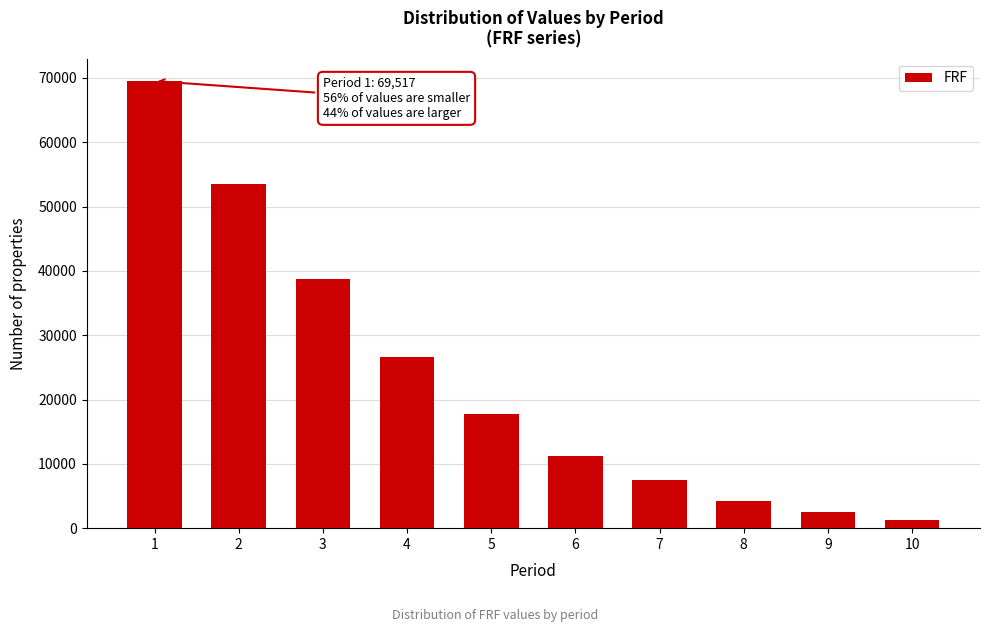

Reading left to right, list all the values displayed in this chart.

1=69516.7	2=53526.8	3=38666.1	4=26539.0	5=17684.0	6=11191.5	7=7543.4	8=4294.6	9=2445.1	10=1204.1